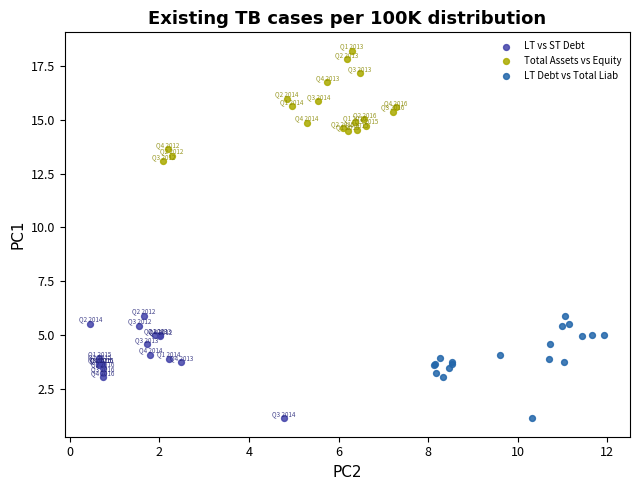

Which series reaches the maximum Y coordinate?

Total Assets vs Equity